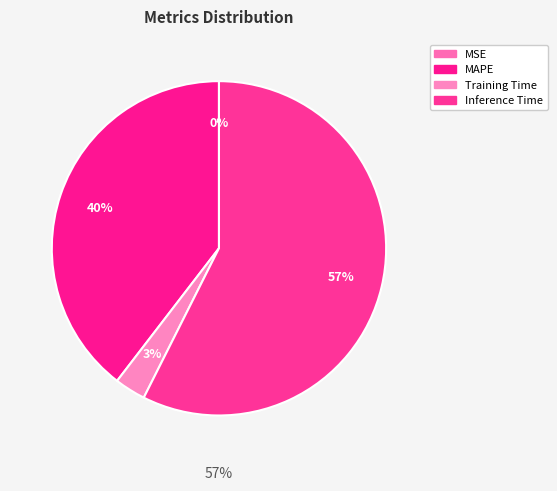

What is the majority slice?

Inference Time